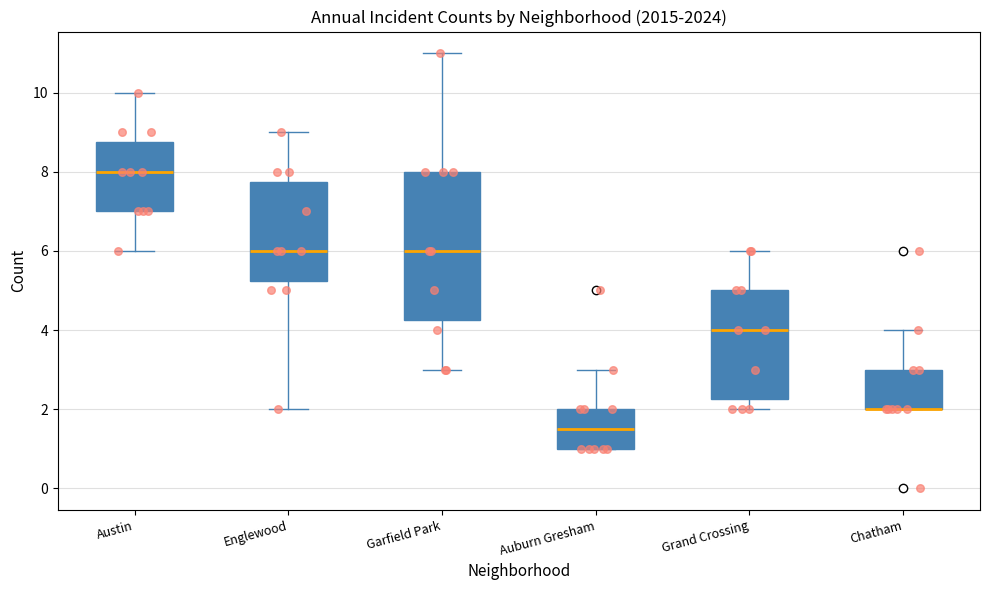

Reading left to right, read every box against the y-axis: the position of its median line, the range the box covers, and the ends of its whiskers. The values are not printed on the chart, so give them approximately, as read against the axis.

Austin: median 8.0, box 7.0 to 8.8, whiskers 6.0 to 10.0
Englewood: median 6.0, box 5.2 to 7.8, whiskers 2.0 to 9.0
Garfield Park: median 6.0, box 4.2 to 8.0, whiskers 3.0 to 11.0
Auburn Gresham: median 1.6, box 1.0 to 2.0, whiskers 1.0 to 3.0
Grand Crossing: median 4.0, box 2.2 to 5.0, whiskers 2.0 to 6.0
Chatham: median 2.0 (drawn on the box's lower edge), box 2.0 to 3.0, whiskers 2.0 to 4.0